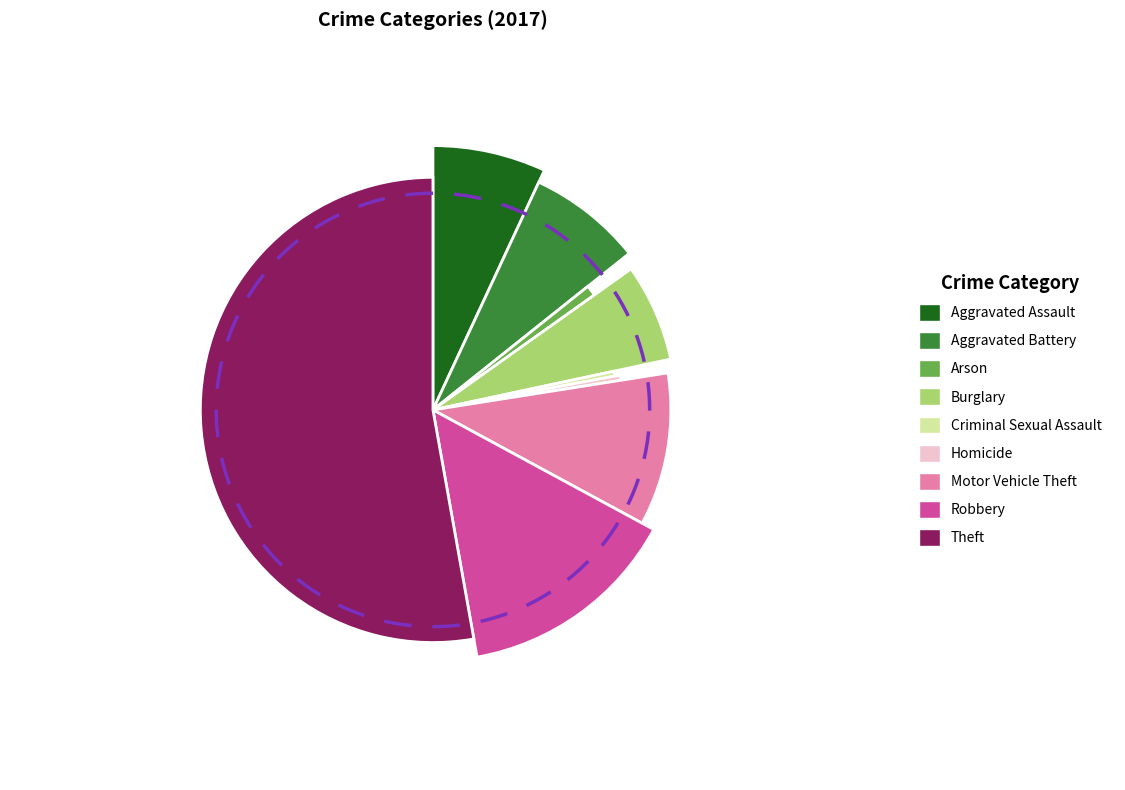

How many segments does this pie chart have?

9